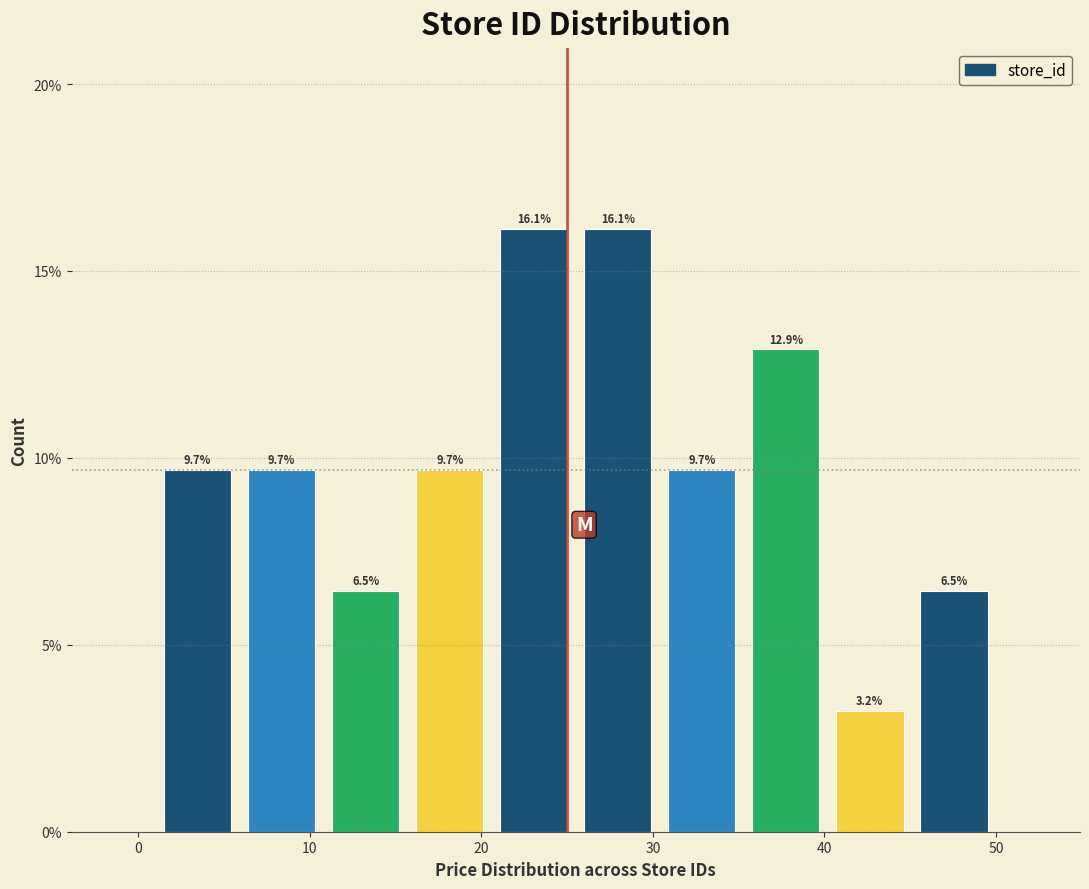

Reading left to right, list every bar in this chart as the range it spans on the x-axis followed by its height. The bar edges are not printed on the chart, so give them approximately, as read against the axis.

1.0 to 5.9: 9.7
5.9 to 10.8: 9.7
10.8 to 15.7: 6.5
15.7 to 20.6: 9.7
20.6 to 25.5: 16.1
25.5 to 30.4: 16.1
30.4 to 35.3: 9.7
35.3 to 40.2: 12.9
40.2 to 45.1: 3.2
45.1 to 50.0: 6.5